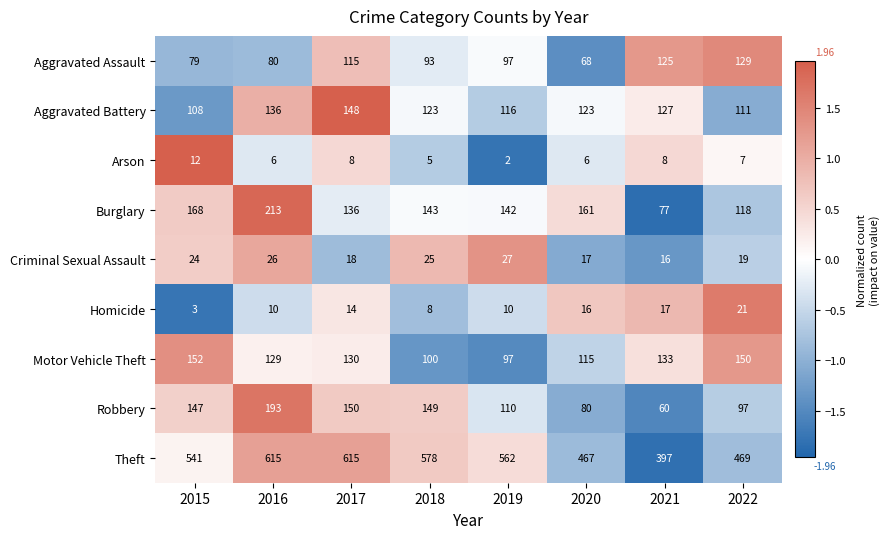

How many categories are shown in the chart?

8